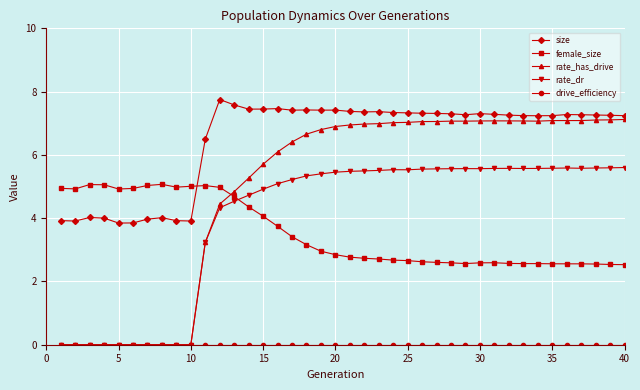

How many times do size and female_size cross each other?

1